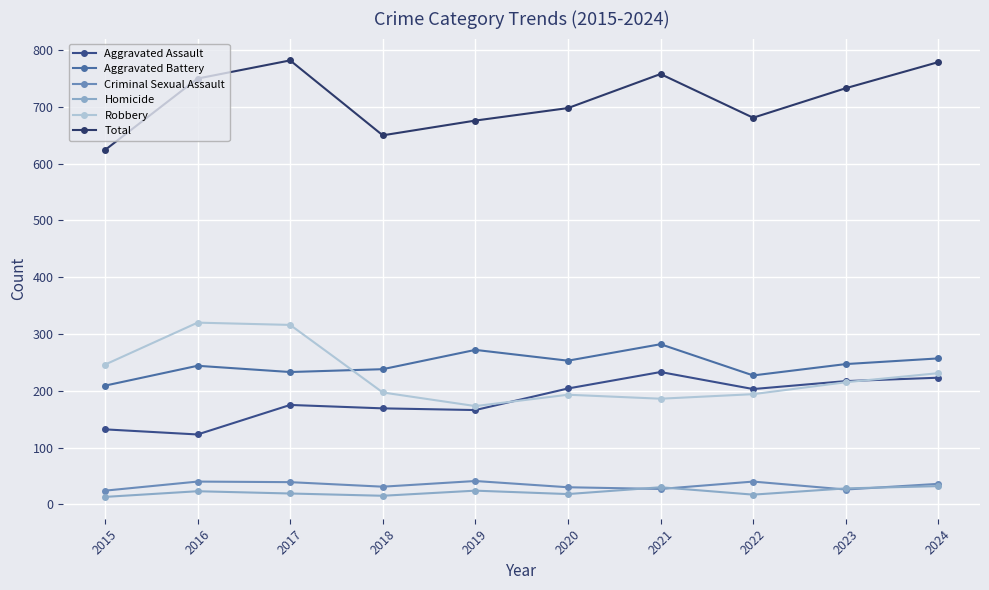

Where do Aggravated Battery and Robbery first cross each other?

2017 and 2018